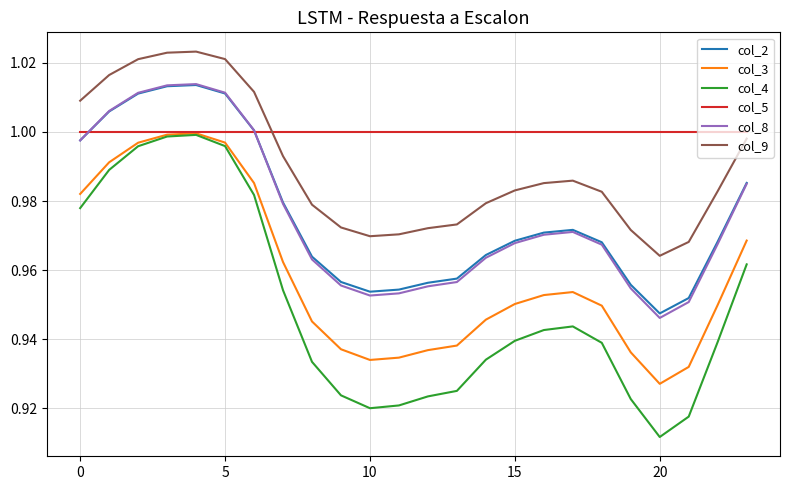

Which series has the largest range (max minus min)?

col_4